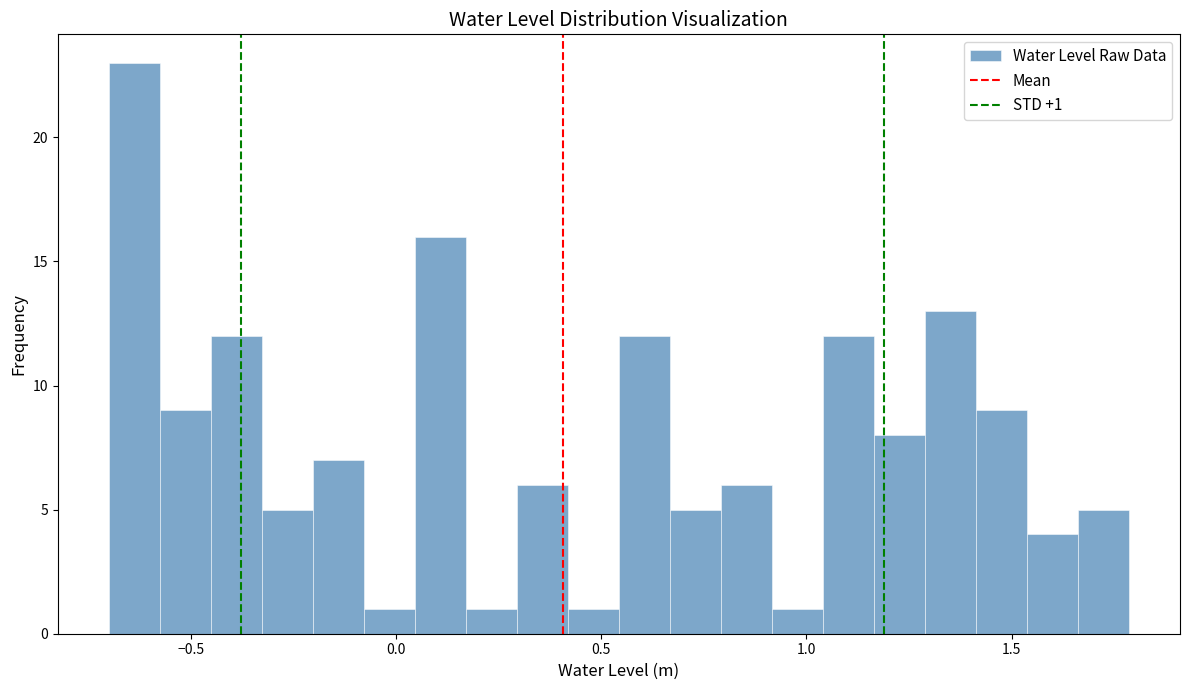

Read against the x-axis, roughly where is the centre of the tallest bar?

-0.65